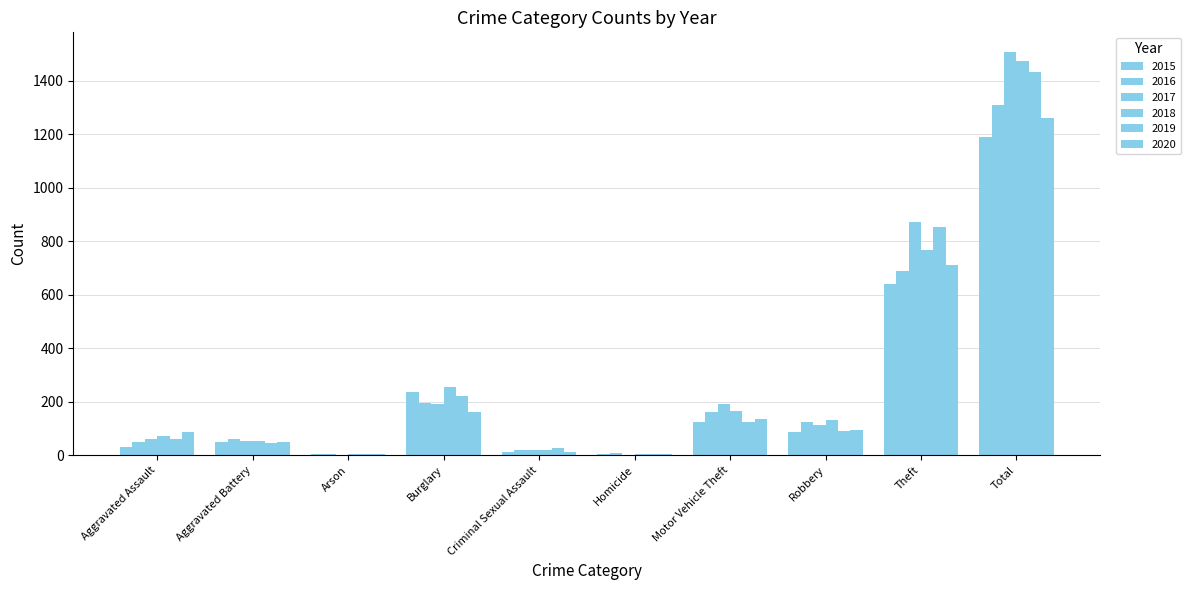

What is the minimum value for 2018?

5